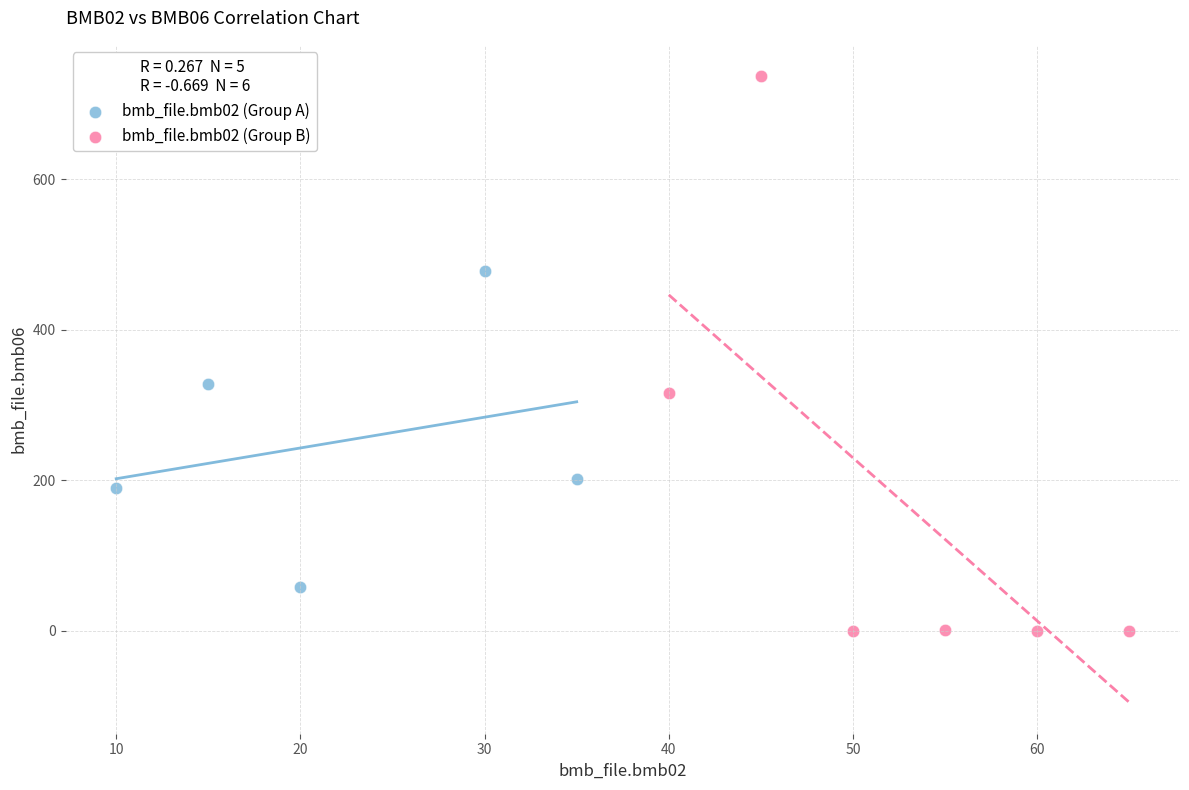

Which series has the widest spread of Y values?

bmb_file.bmb02 (Group B)